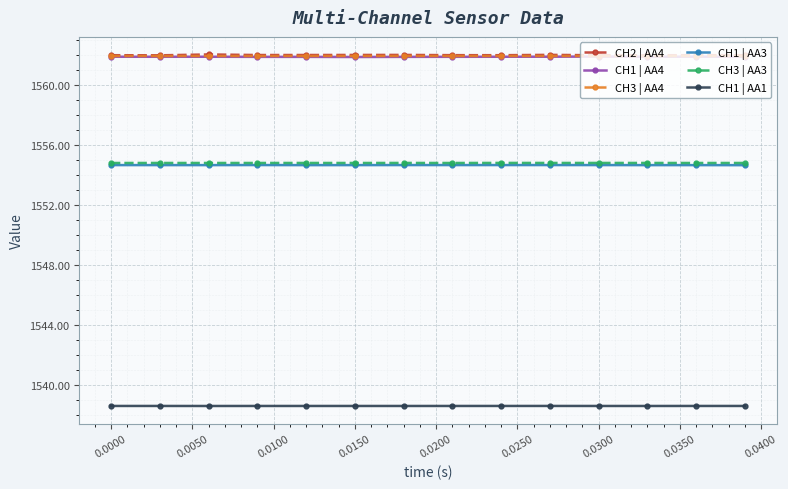

What is the maximum value for CH3 | AA3?

1554.8